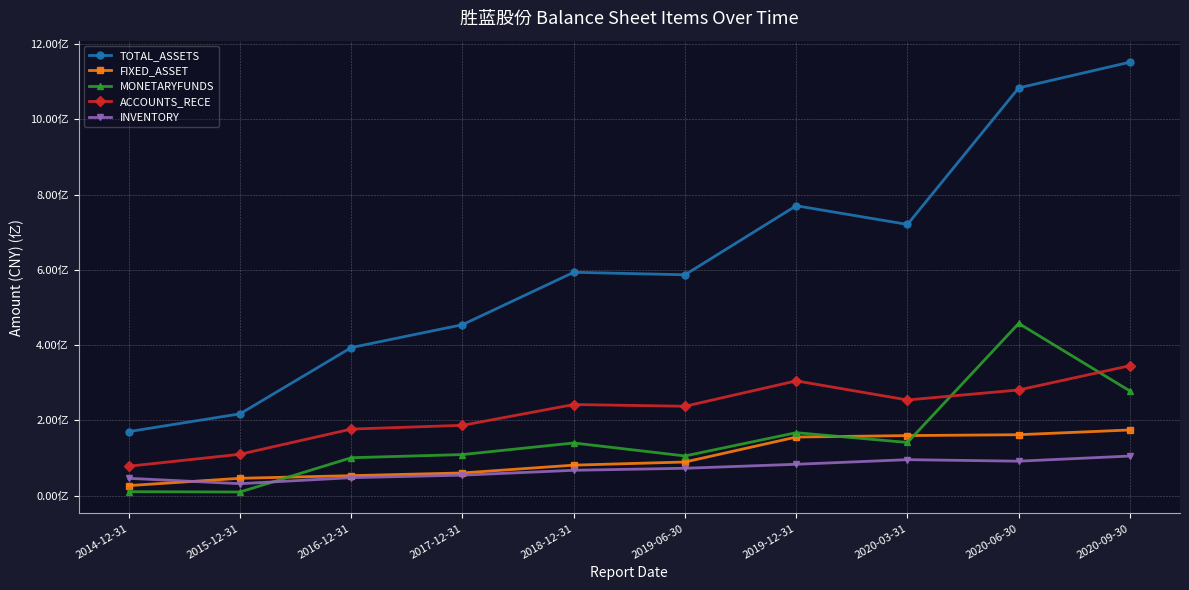

At how many categories does at least one series exceed 1006238794?

2